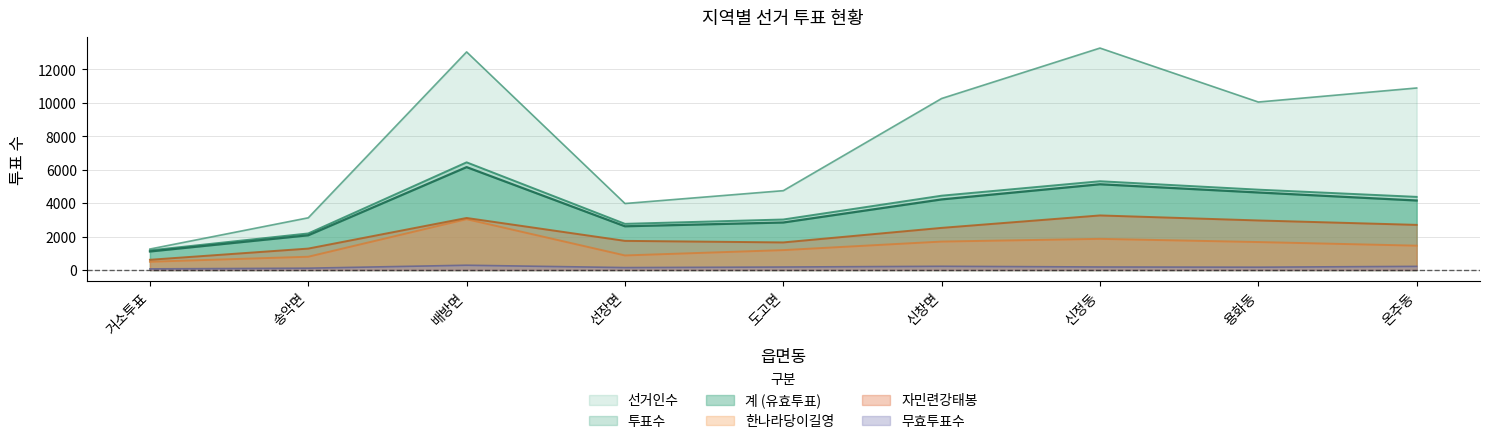

Which has a higher value, 도고면 or 거소투표?

도고면